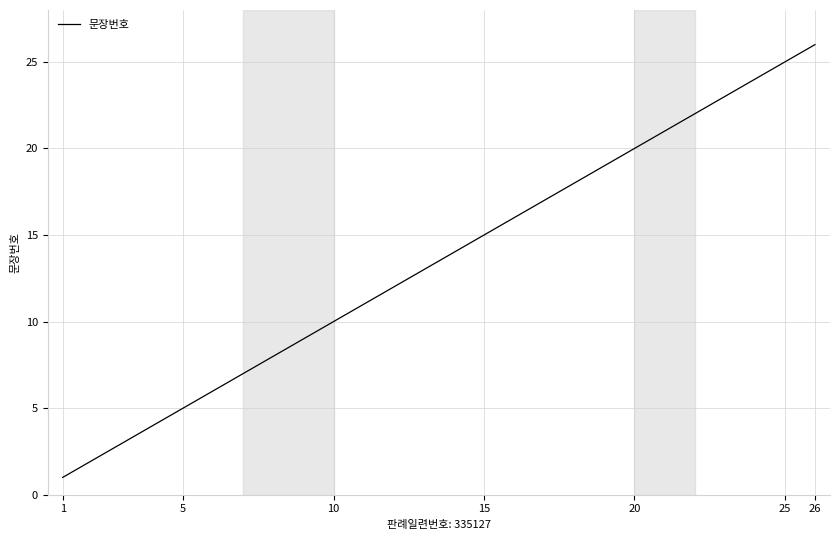

What is the maximum value shown in the chart?

26